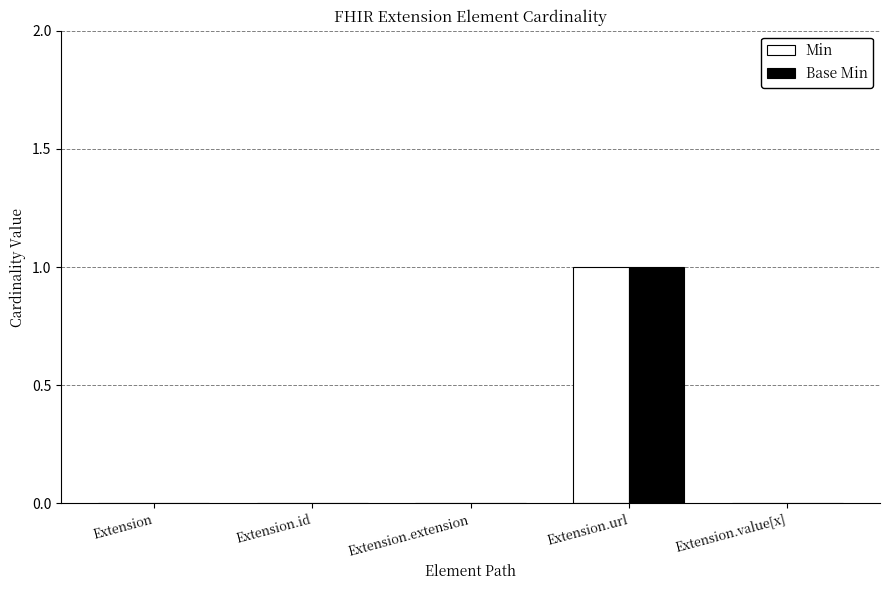

How many distinct data groups are displayed?

2